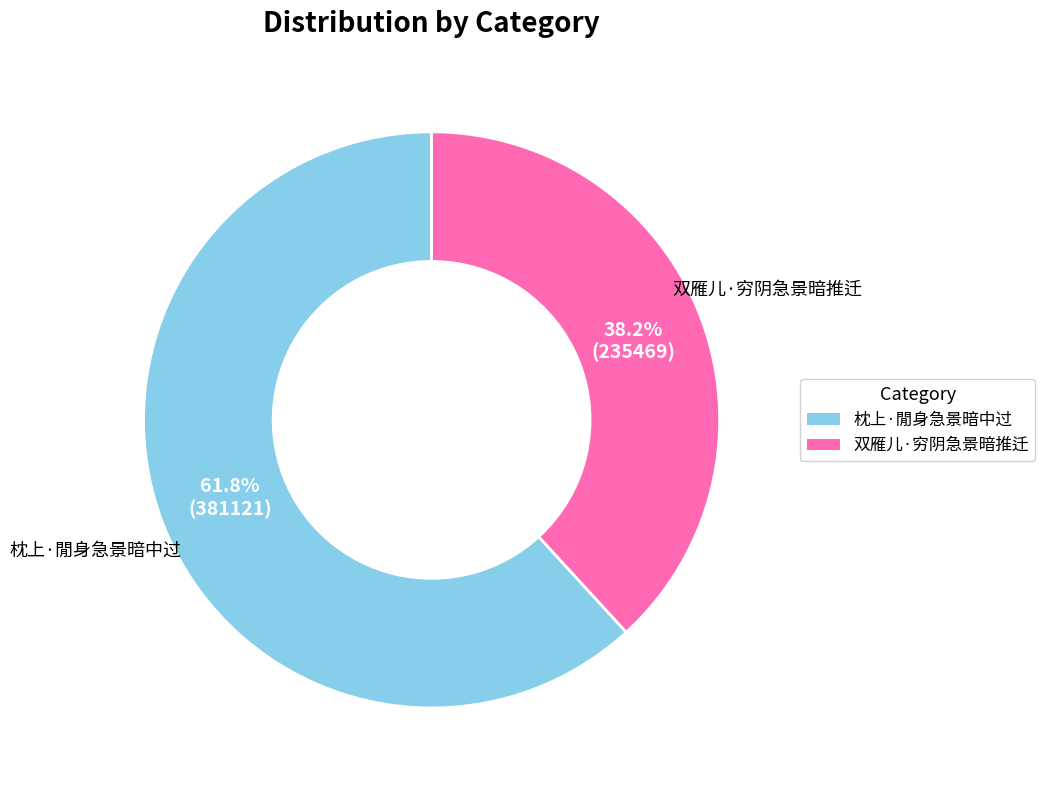

To the nearest percent, what is the combined percentage of 双雁儿·穷阴急景暗推迁 and 枕上·閒身急景暗中过?

100%